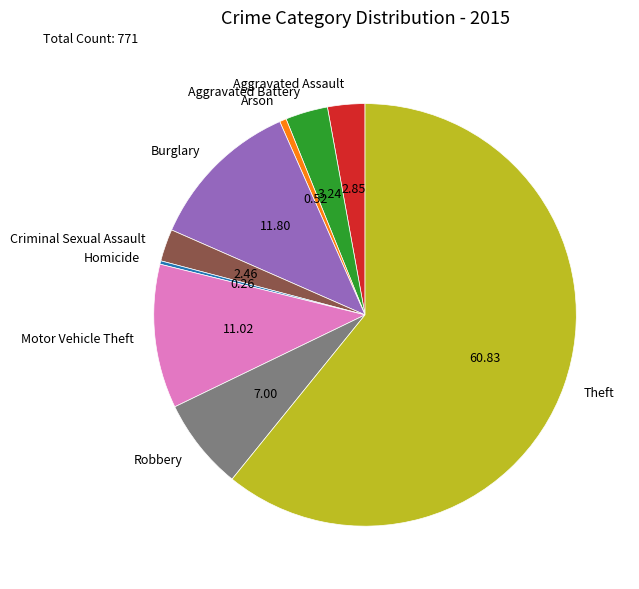

Is the sum of Motor Vehicle Theft and Arson greater than half?

No